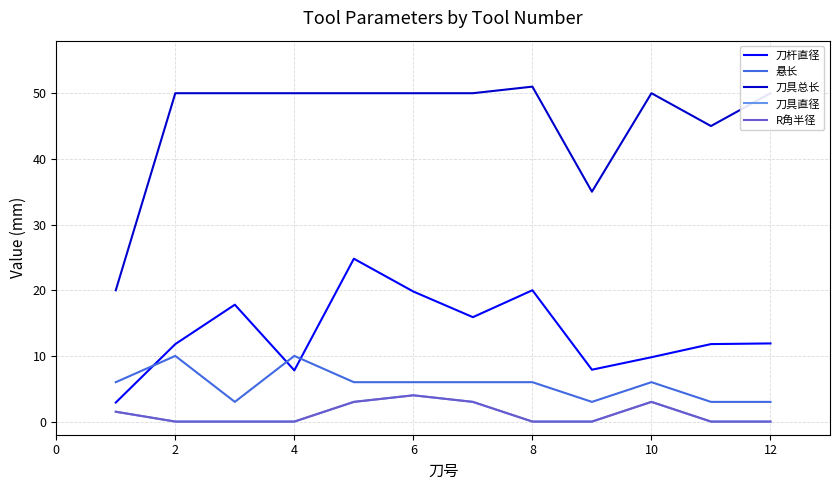

Is this an area chart (filled region under the line)?

No